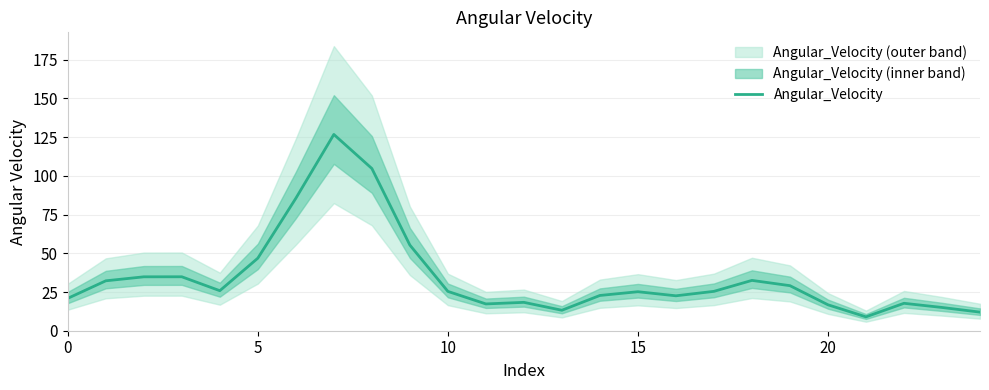

True or false: there are more than 1 points higher than both neighbors.

True